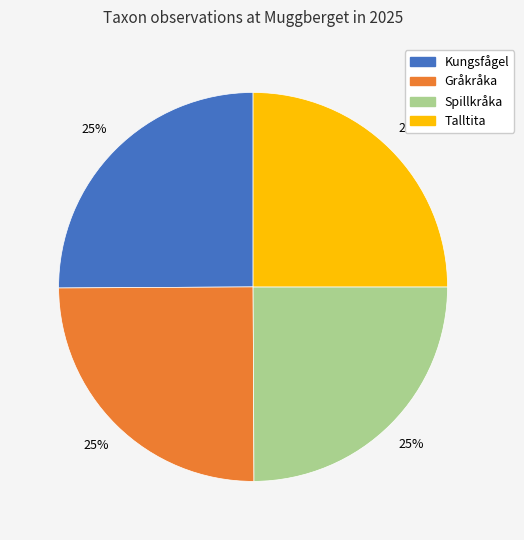

What is the ratio of the value at Gråkråka to the value at Spillkråka?

1.0